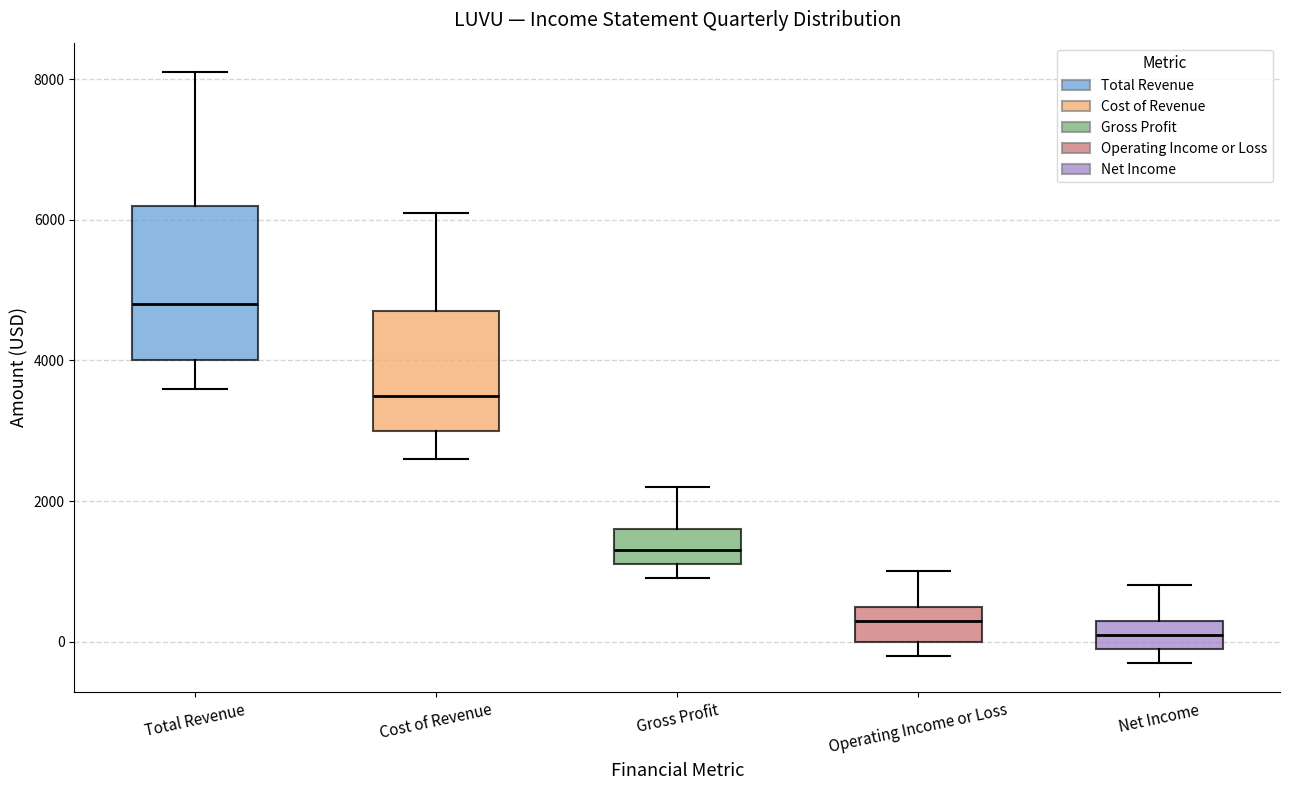

Comparing the boxes themselves (not the whiskers), which one is the tallest?

Total Revenue